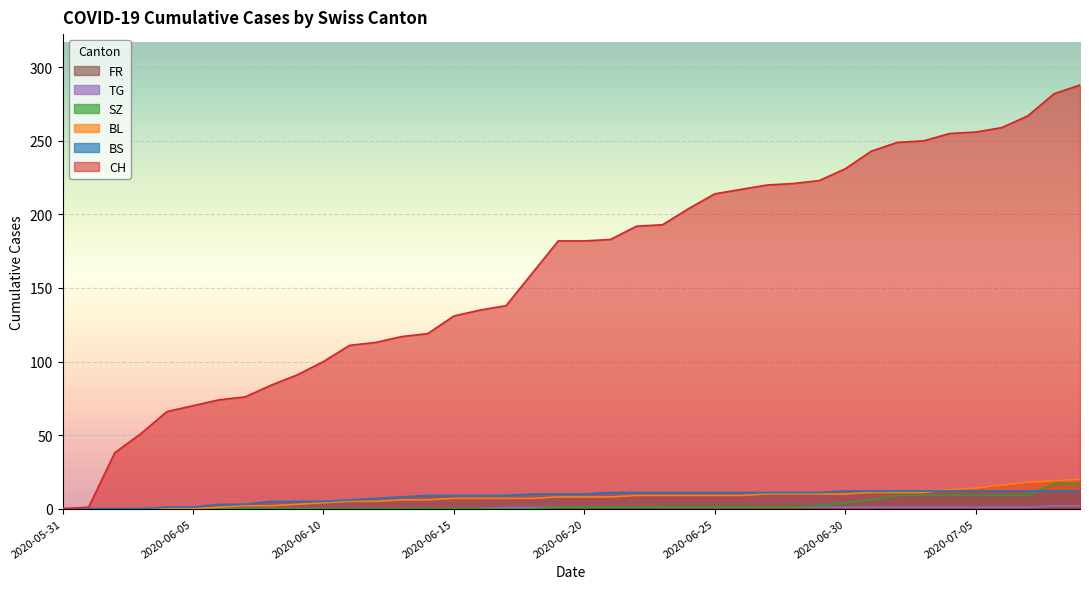

Rank the series by their maximum value, from highest to lowest.

CH, BL, SZ, BS, TG, FR